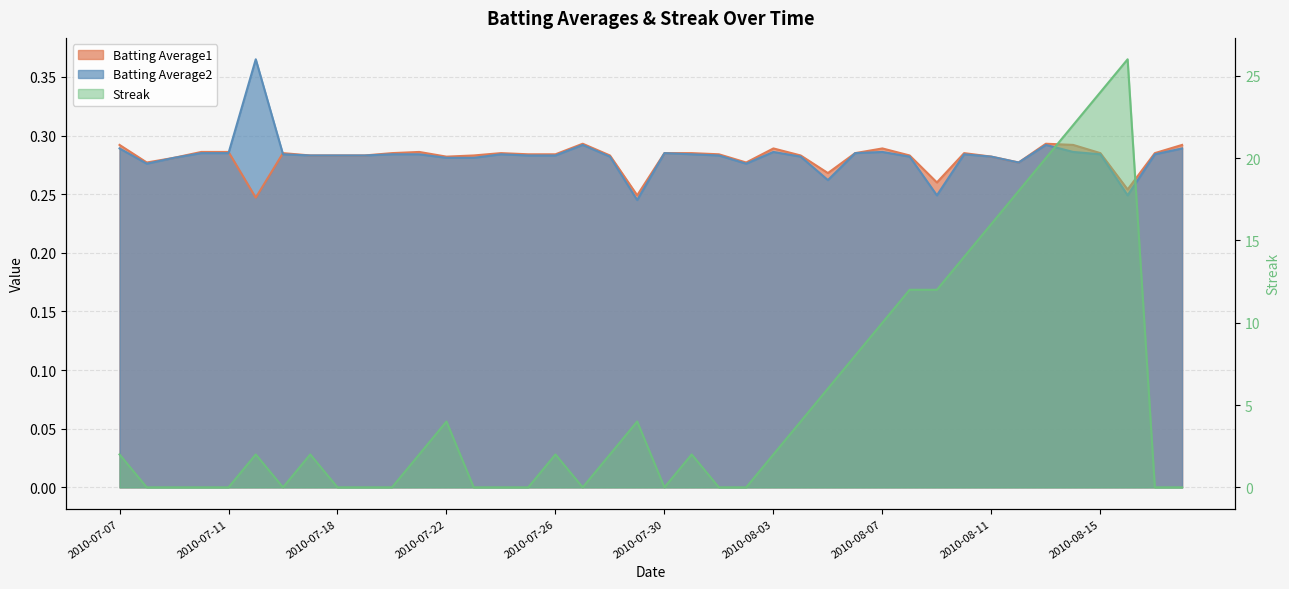

True or false: Streak has more than 2 interior local peaks.

True